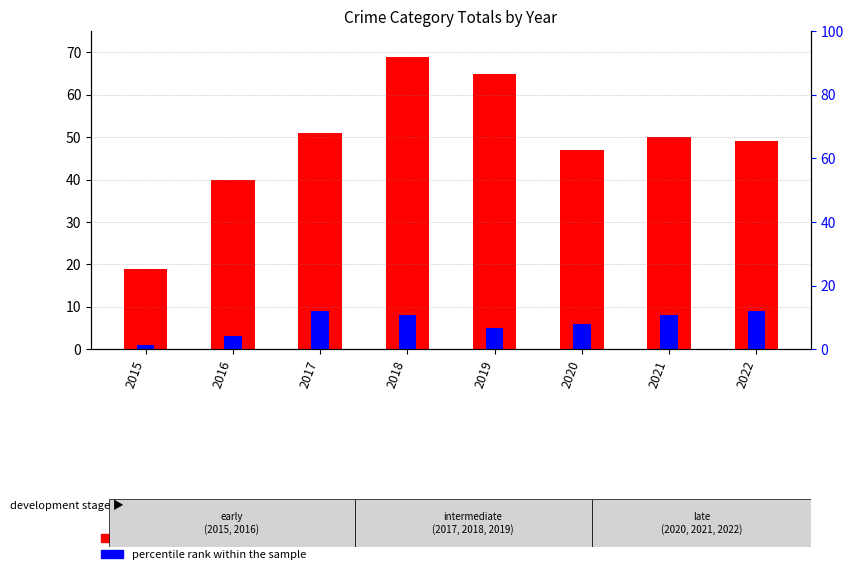

Does the chart contain stacked bars?

No